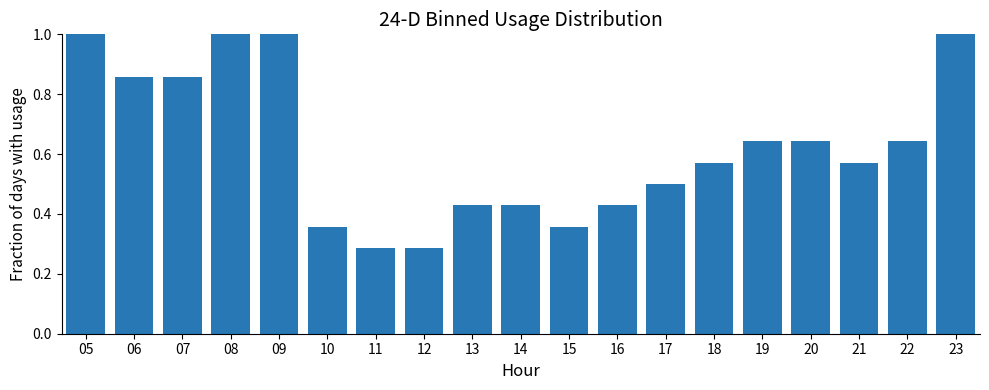

What is the difference between the maximum and minimum values?

0.7